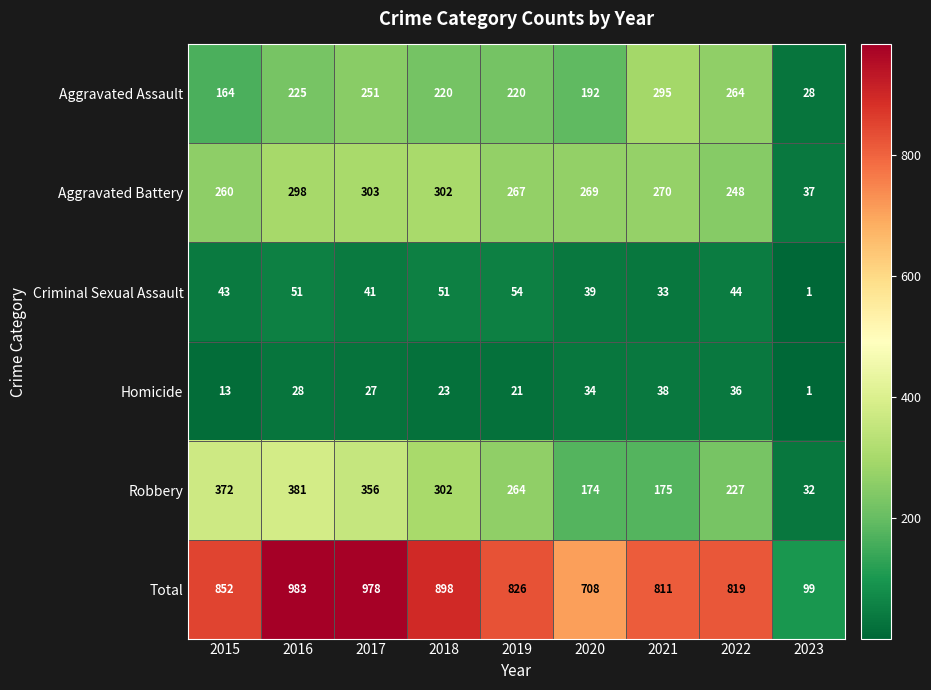

Which category has the lowest value across all series?

2023